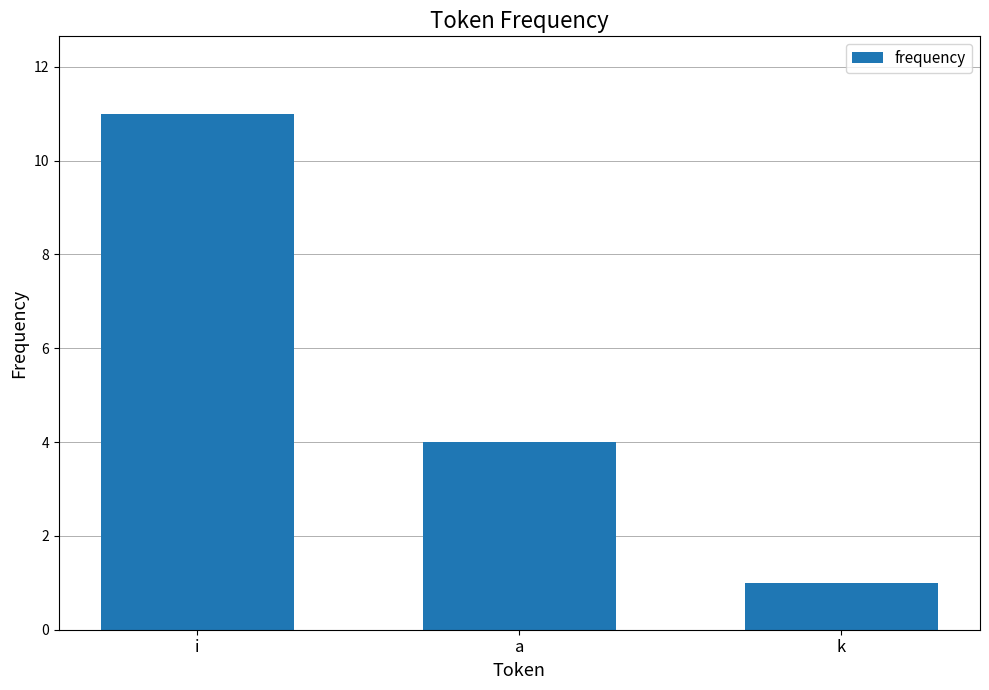

What is the change in value from i to k?

-10